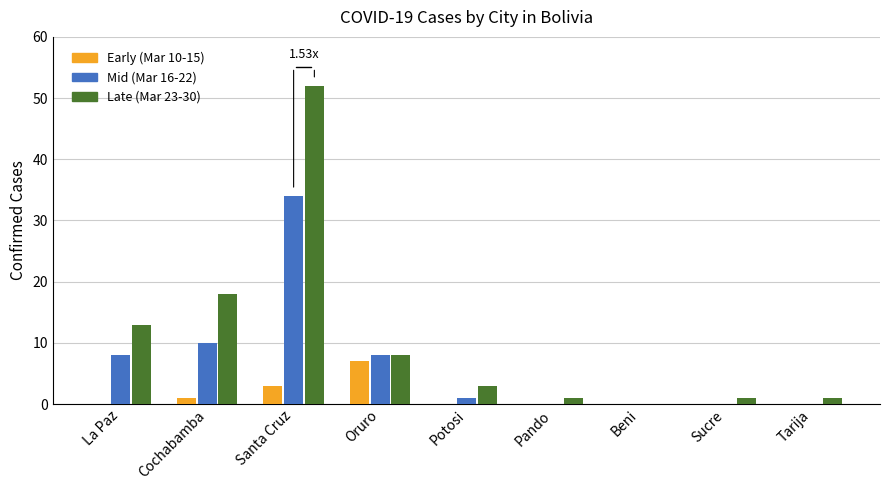

What is the highest value of the Early (Mar 10-15) series?

7